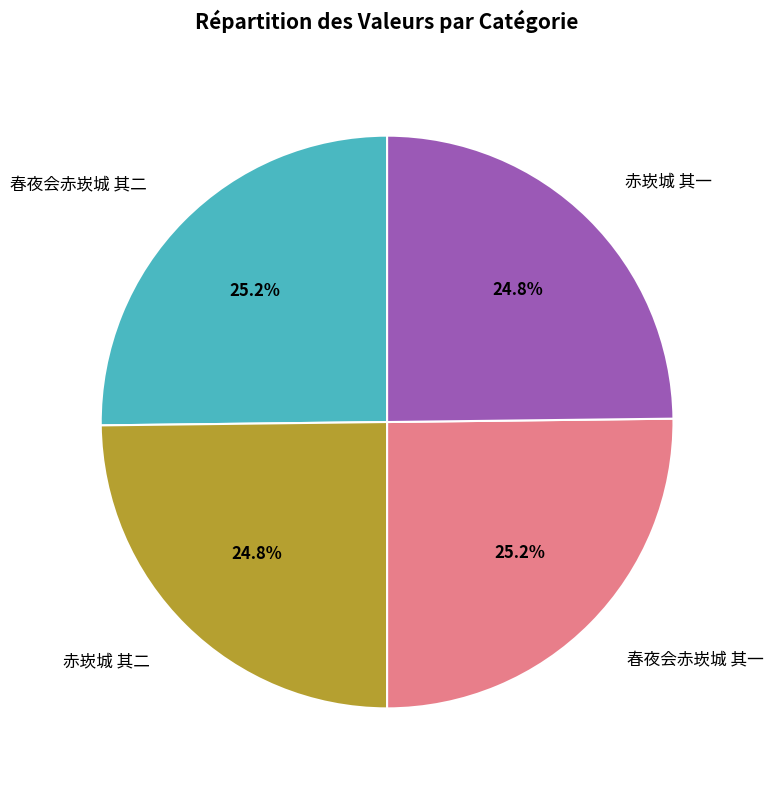

What percentage is the 赤崁城 其二 slice, to the nearest percent?

25%